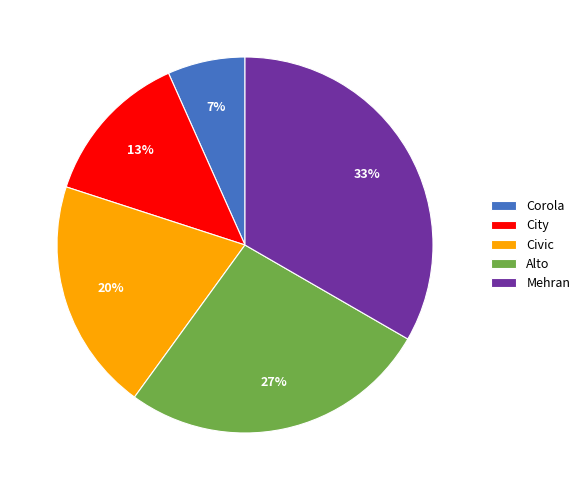

To the nearest percent, what is the difference between the Corola and Civic slice percentages?

13%